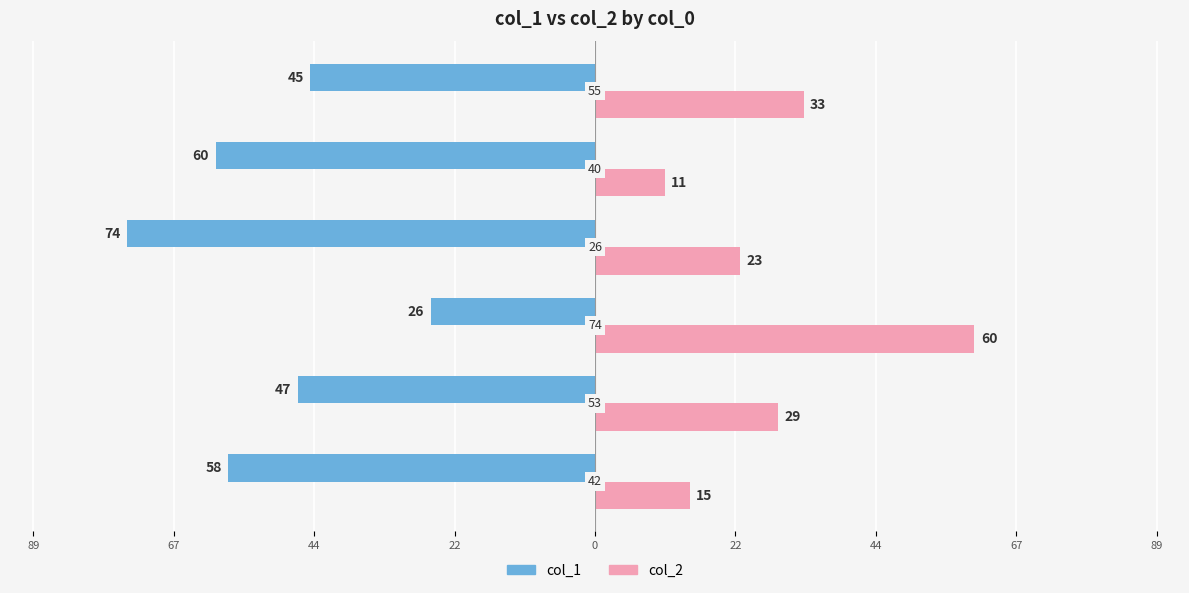

What is the lowest value of the col_2 series?

11